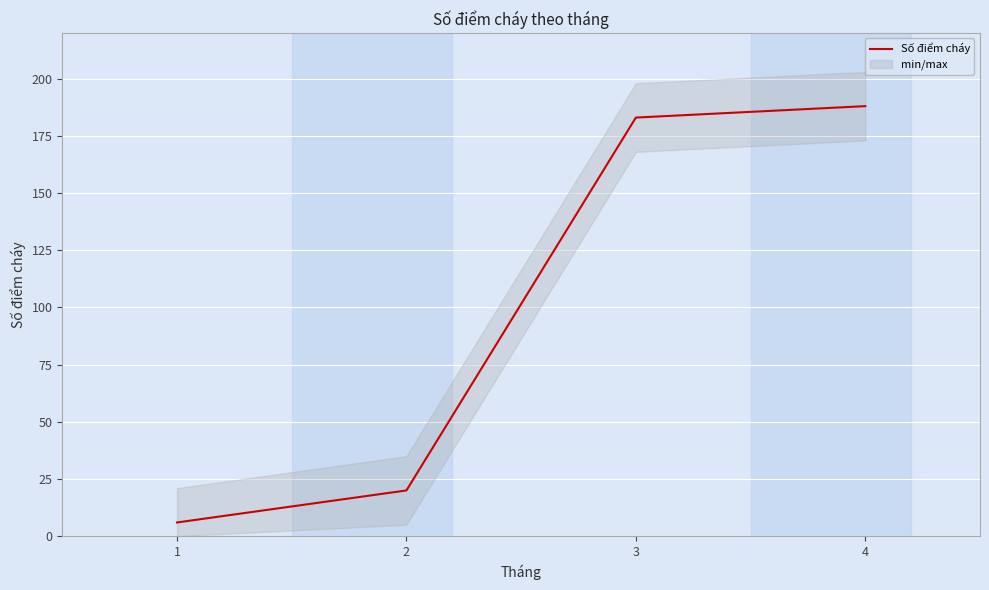

Reading left to right, transcribe all the data shown in this chart.

1=6	2=20	3=183	4=188